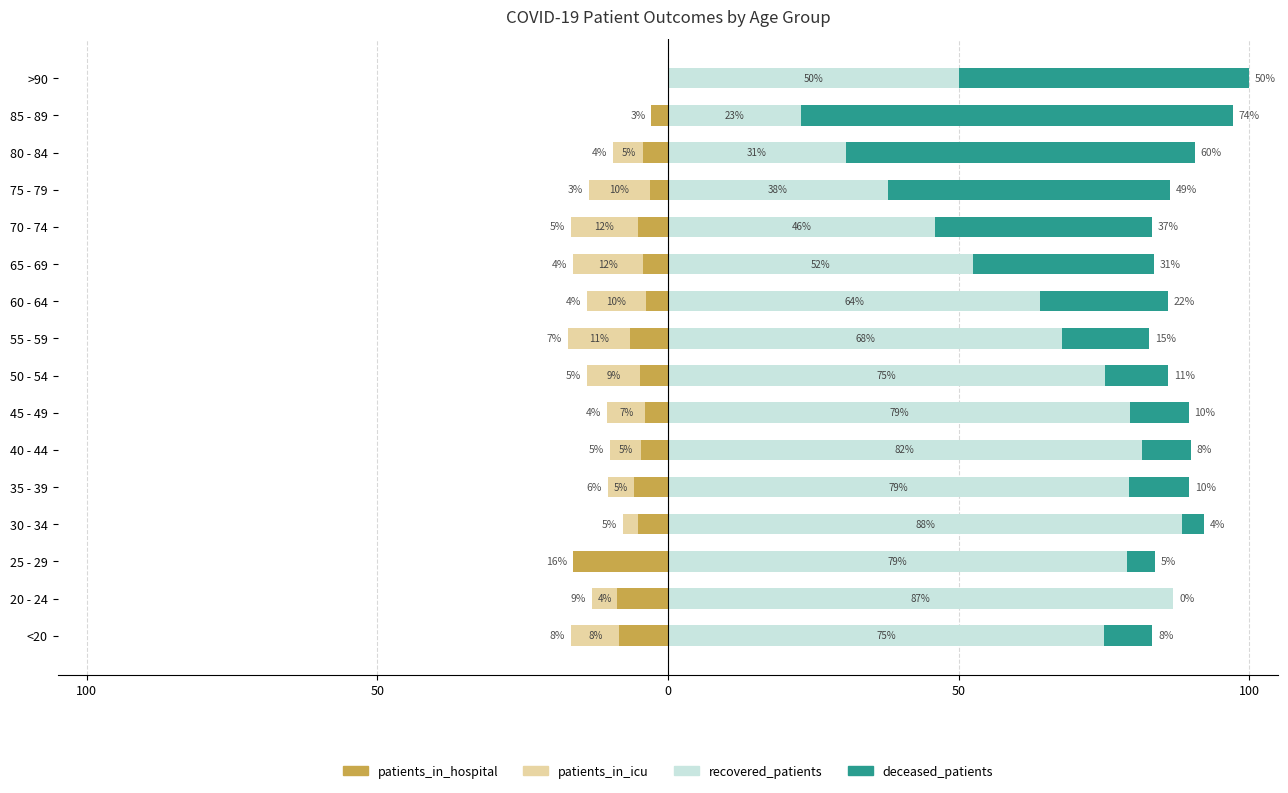

Reading left to right, list all the values displayed in this chart.

patients_in_hospital: -8.3	-8.7	-16.3	-5.1	-5.7	-4.6	-3.9	-4.8	-6.6	-3.8	-4.2	-5.2	-3.2	-4.3	-2.9	0.0
patients_in_icu: -8.3	-4.3	0.0	-2.6	-4.6	-5.4	-6.5	-9.1	-10.7	-10.1	-12.2	-11.6	-10.4	-5.1	0.0	0.0
recovered_patients: 75.0	87.0	79.1	88.5	79.3	81.5	79.5	75.2	67.9	64.1	52.5	46.0	37.9	30.6	22.9	50.0
deceased_patients: 8.3	0.0	4.7	3.8	10.3	8.5	10.1	10.9	14.9	22.0	31.1	37.3	48.6	60.0	74.3	50.0